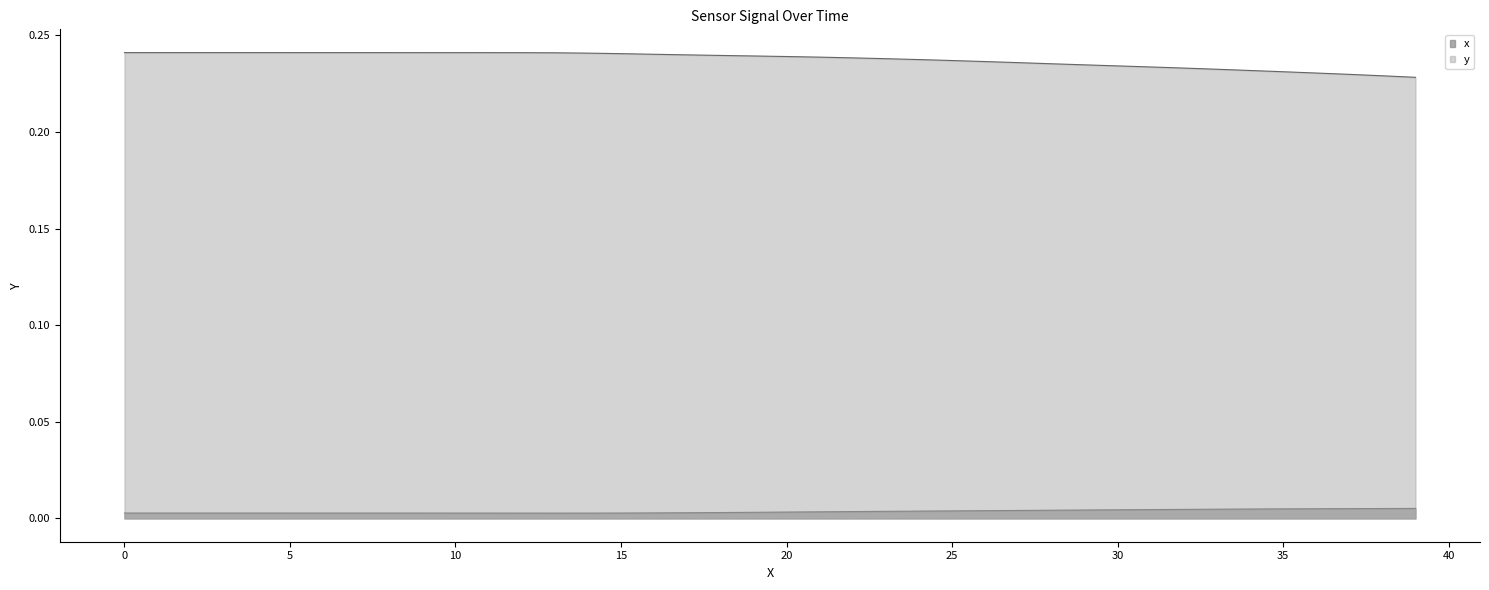

What is the label of the 36th point from the right?

4